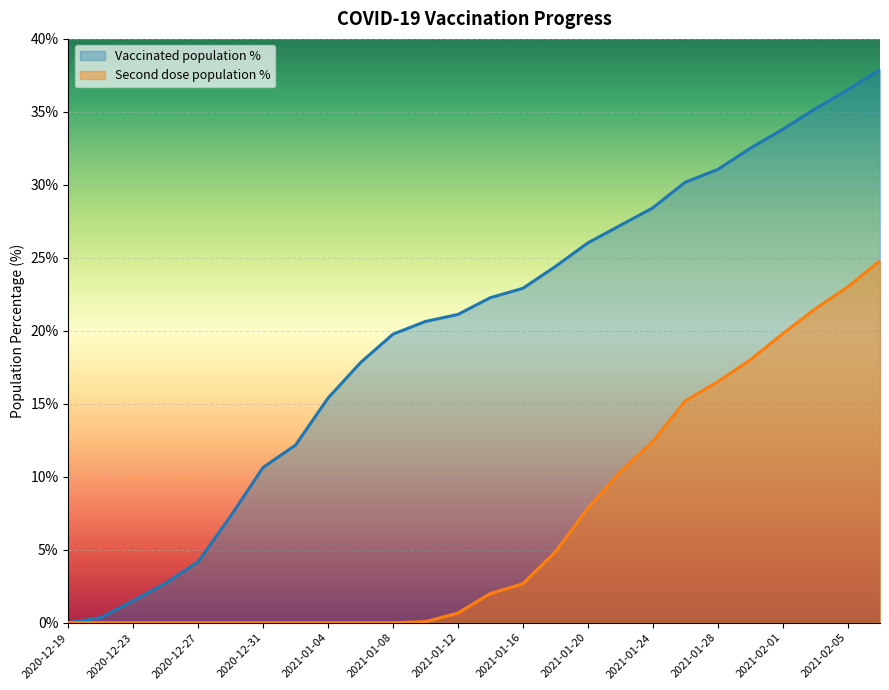

True or false: Vaccinated population % and Second dose population % cross at least once.

False